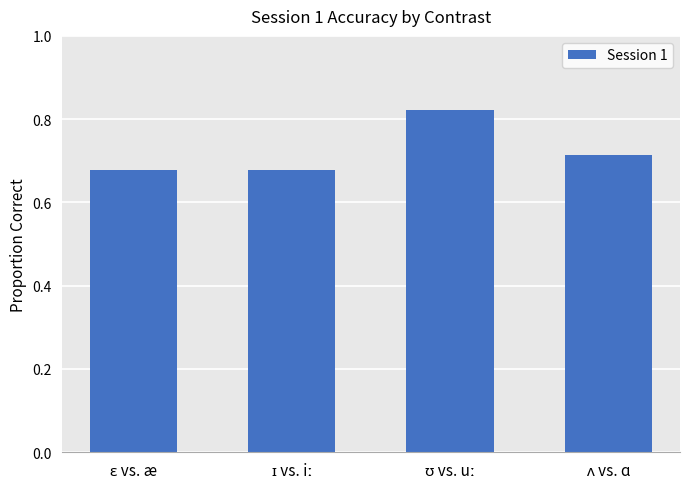

What is the sum of all values?

2.9